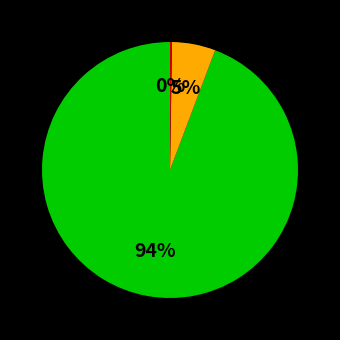

To the nearest percent, what is the average slice percentage?

33%